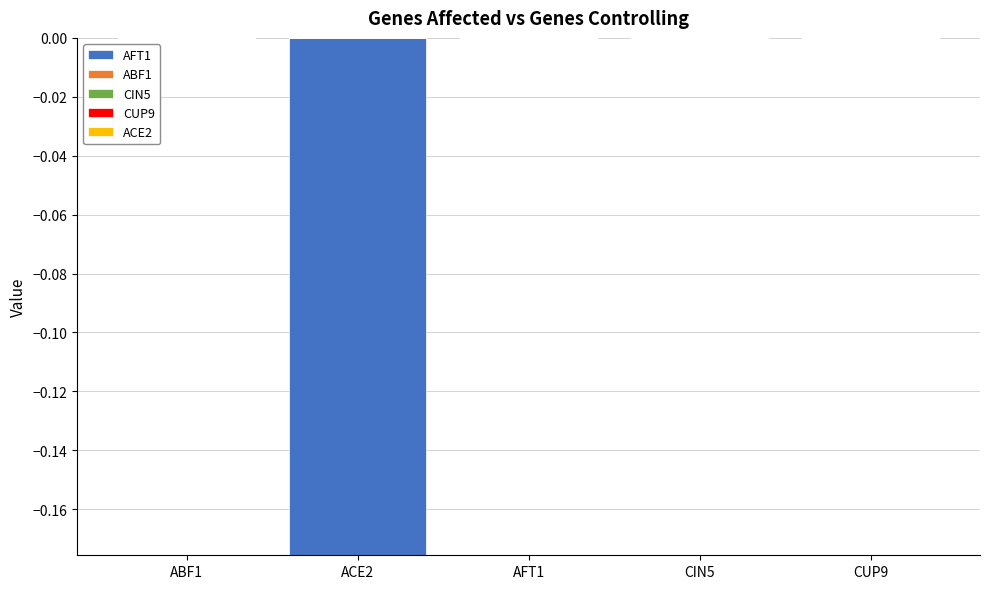

Between ACE2 and AFT1, which is larger?

AFT1